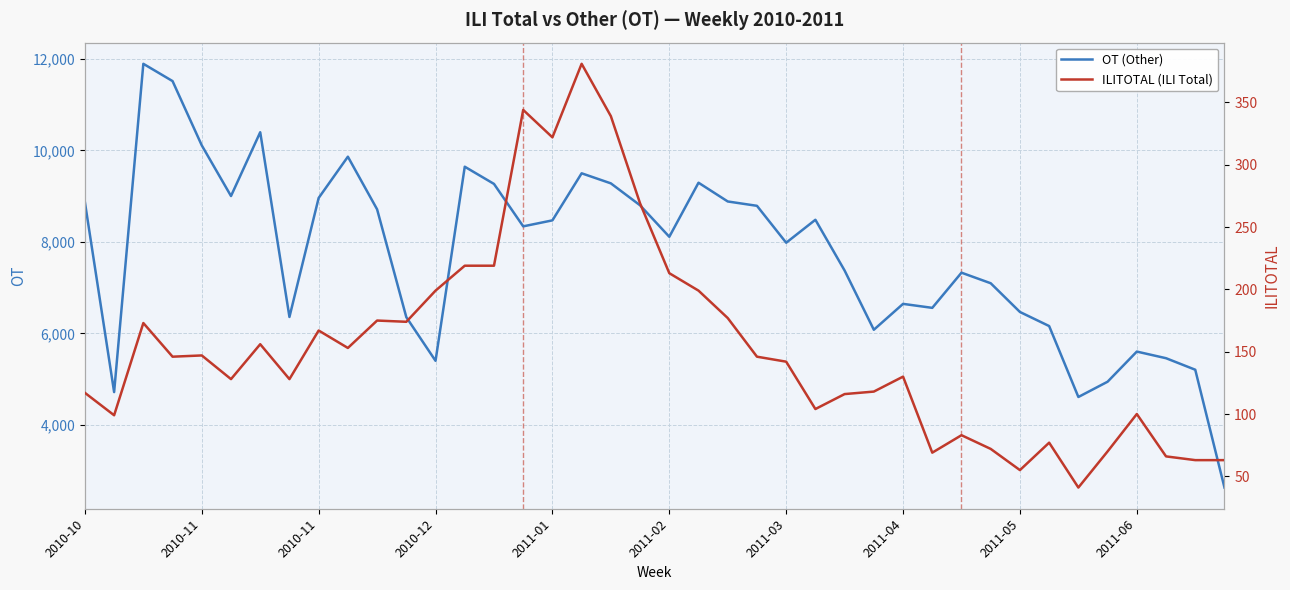

Is the value of OT at 23 greater than the value of ILITOTAL at 2011-06?

Yes